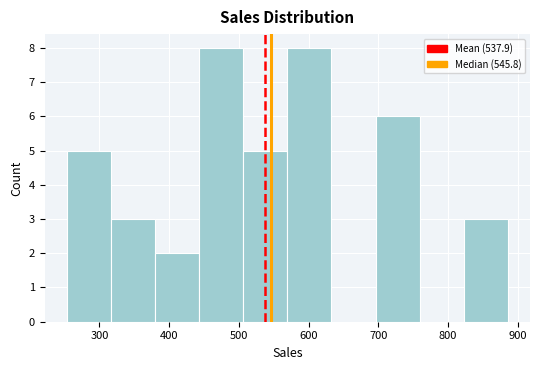

What is the height of the bar covering 380 to 440 on the x-axis? Neither the bar edges nor the heights are printed on the chart, so give them approximately, as read against the axes.

2